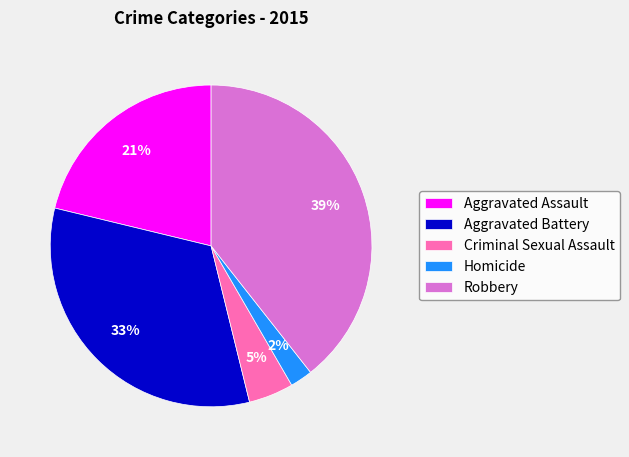

Which slice is the smallest?

Homicide